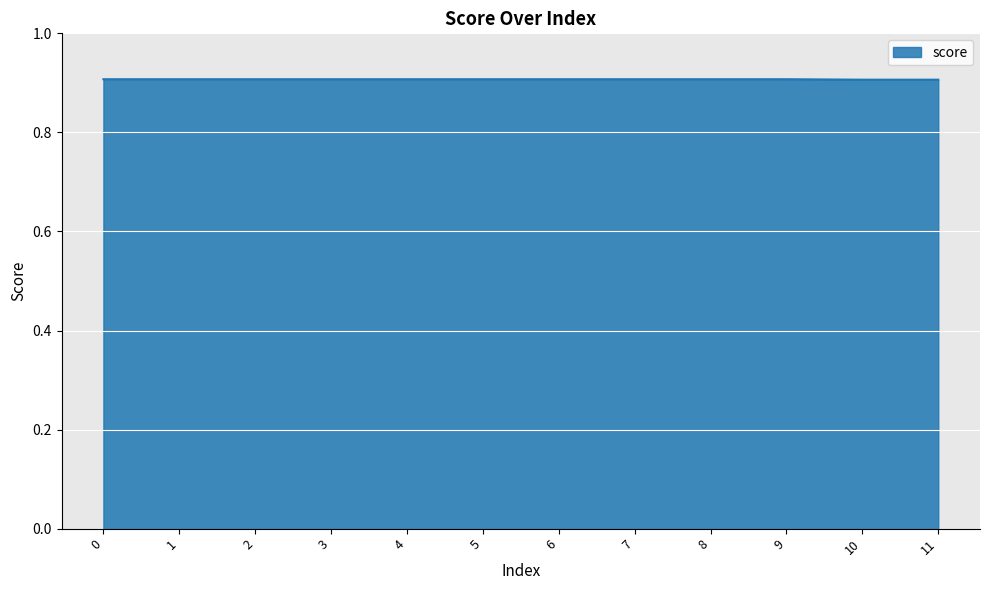

True or false: the data shows 0.4 at 2.

False